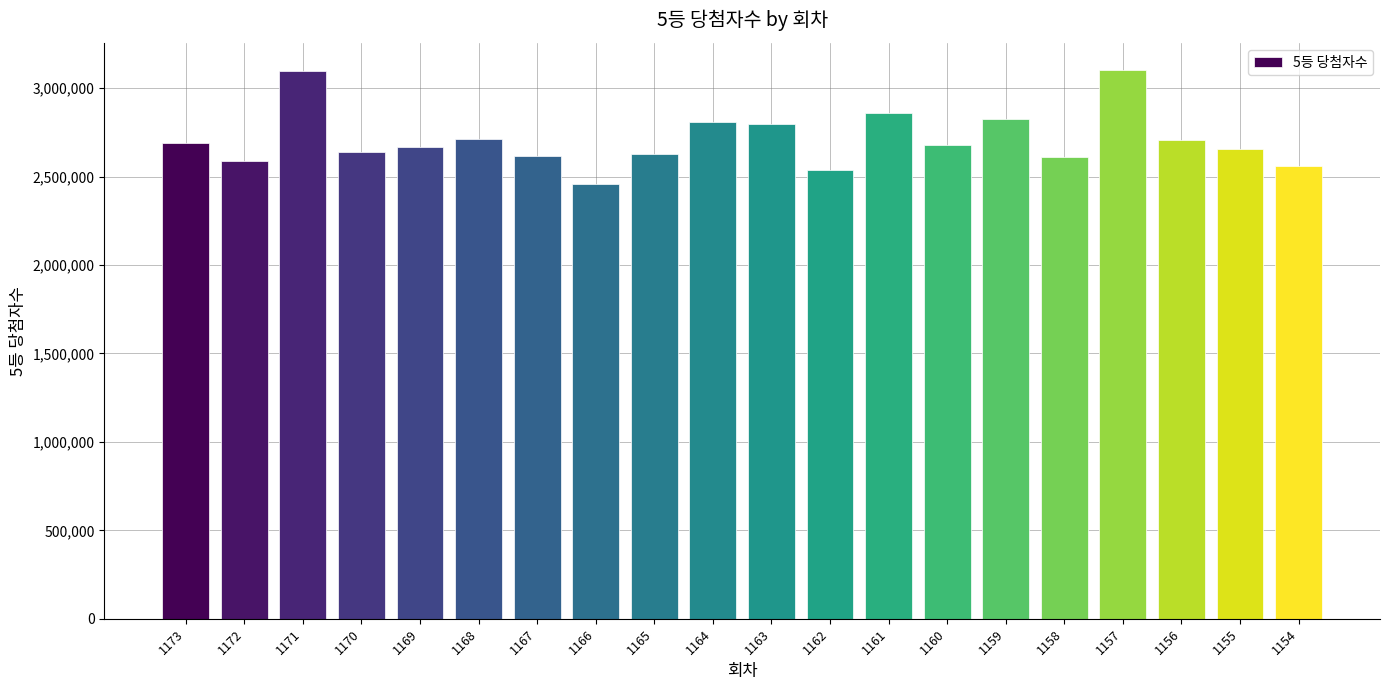

What is the maximum value shown in the chart?

3100779